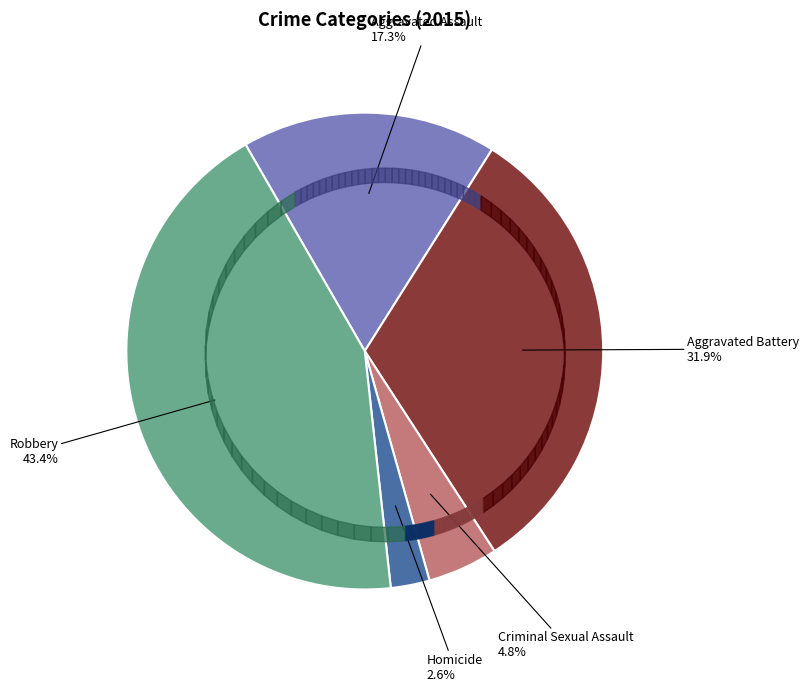

What percentage is the Aggravated Battery slice, to the nearest percent?

32%